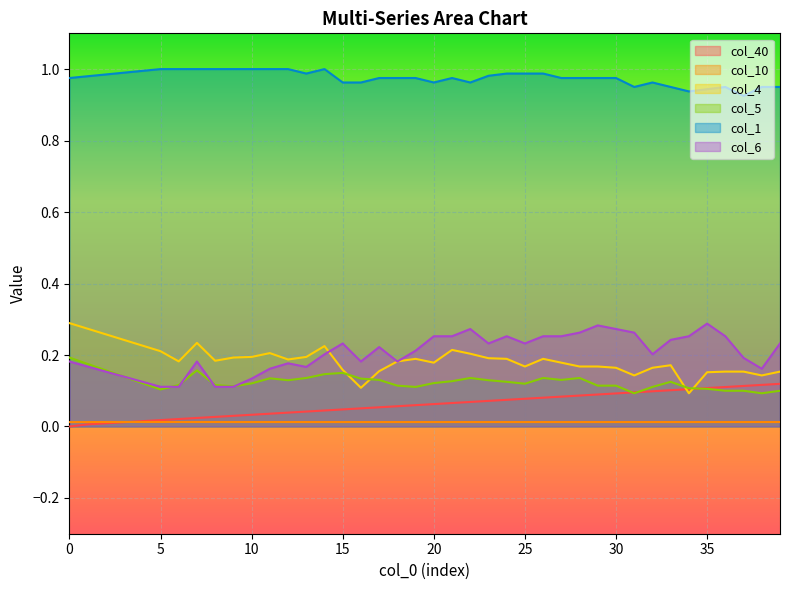

Which series ends up on top after the final intersection of col_5 and col_40?

col_40